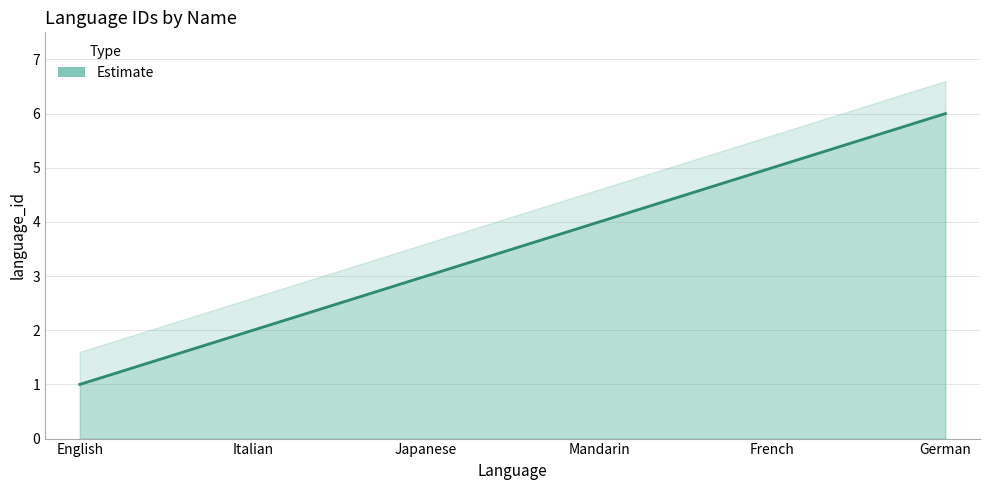

What is the difference between the maximum and second lowest values?

4